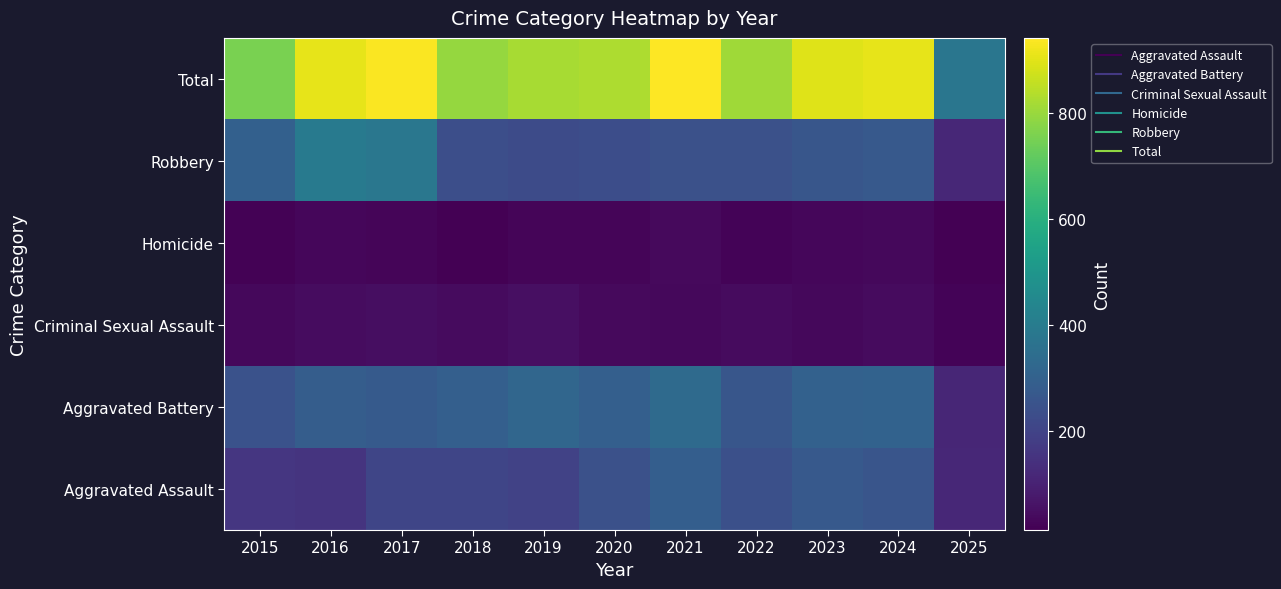

What is the difference between the highest and lowest values at 2022?

787